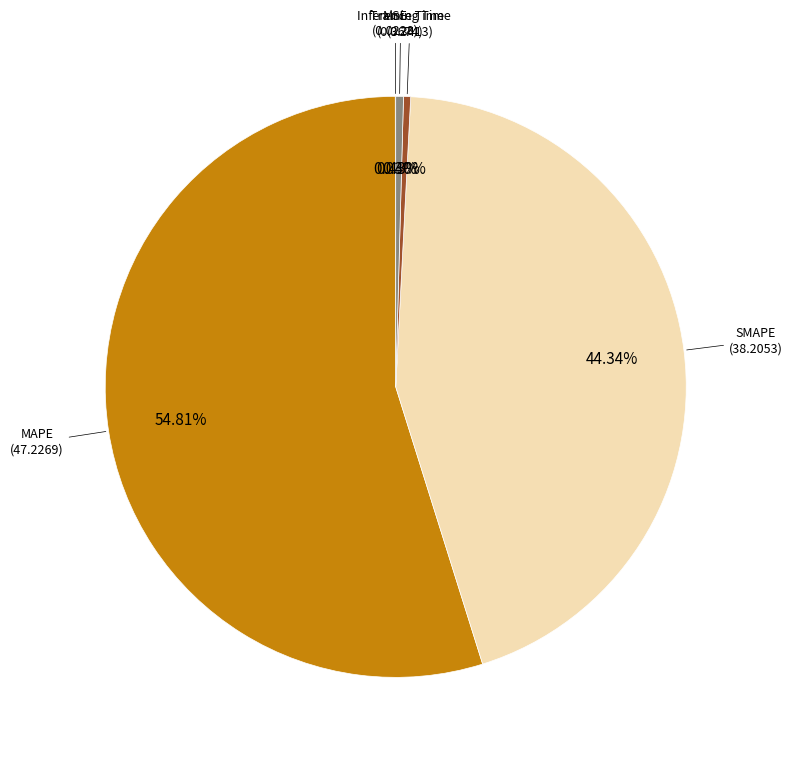

Is MAPE the majority of the pie?

Yes